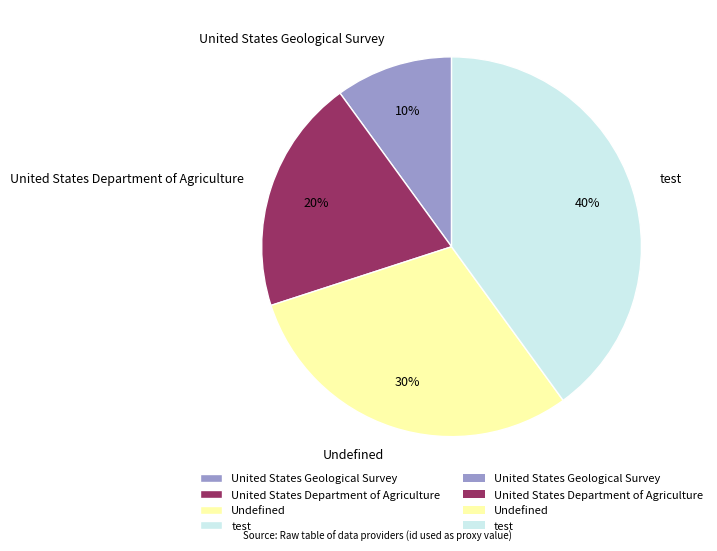

What percentage is the United States Geological Survey slice, to the nearest percent?

10%